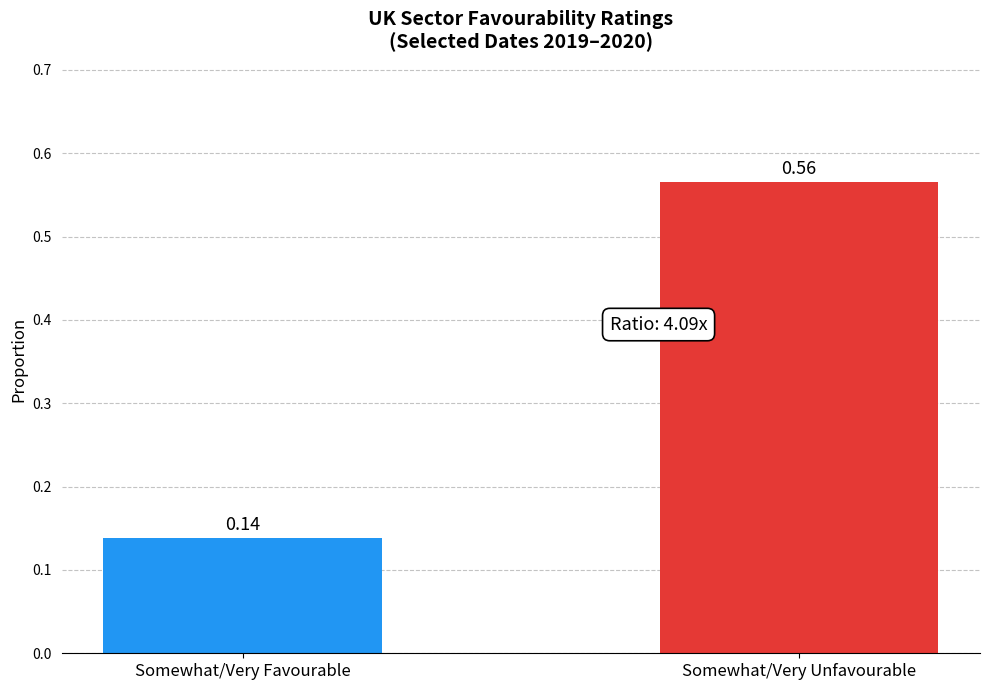

What position from the right is Somewhat/Very Favourable?

2